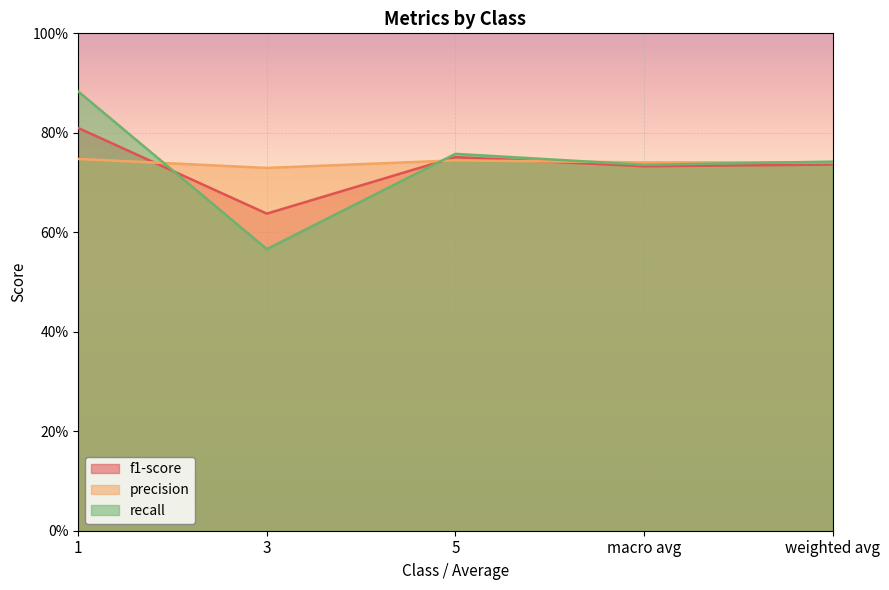

Where is precision nearest to the value 0?

3